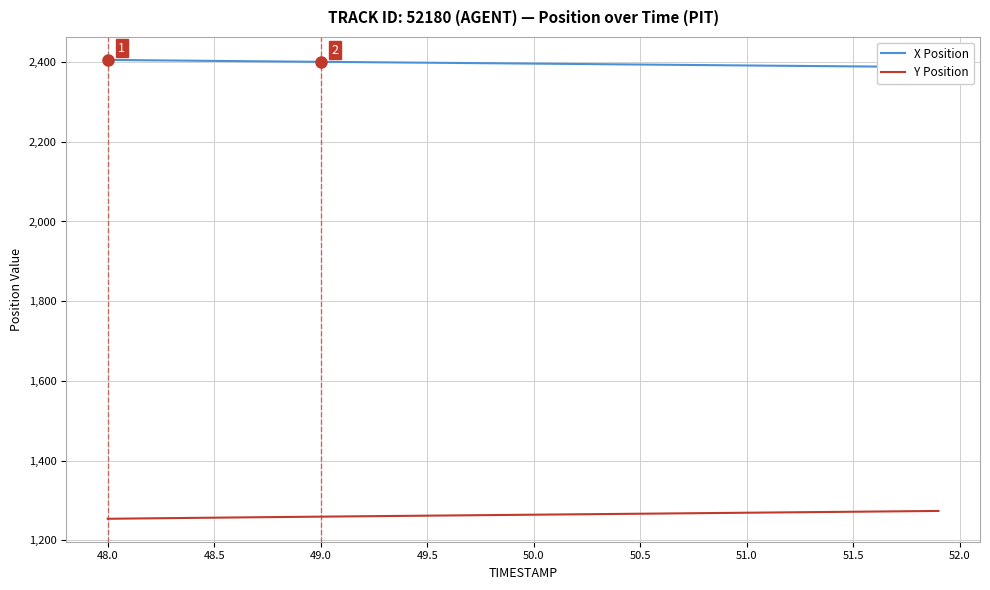

The value of Y Position at 48.0 is 406.1. True or false?

False